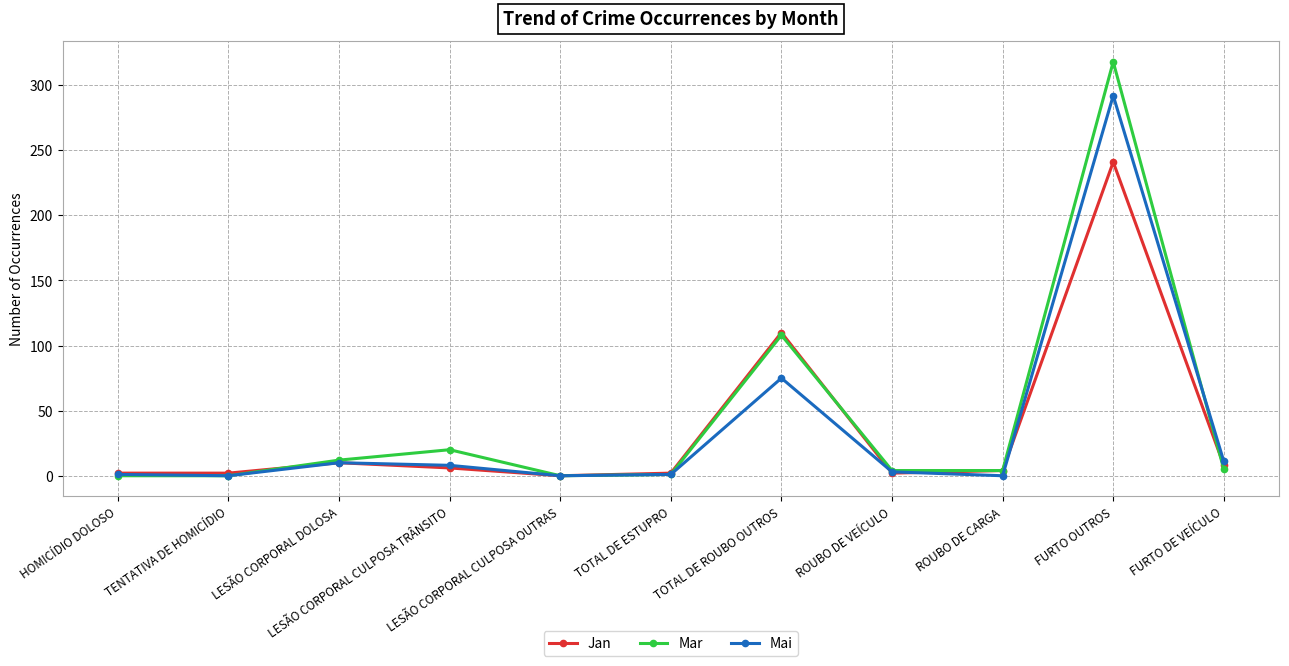

What is the highest value of the Mai series?

292